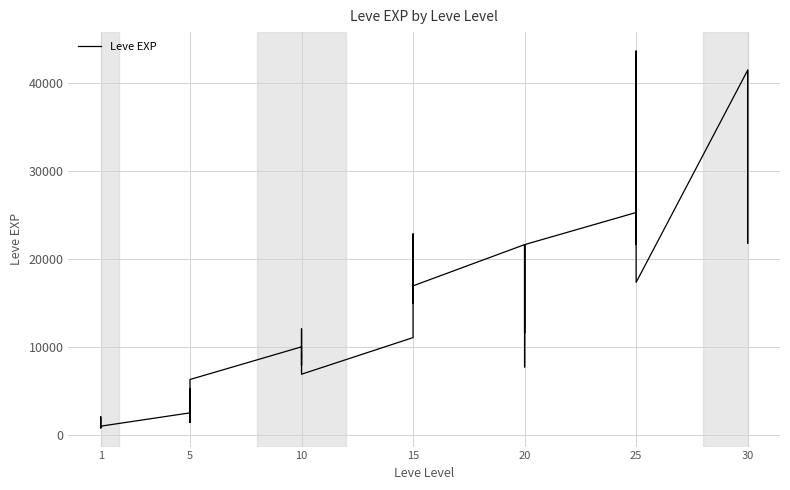

Reading right to left, list all the values displayed in this chart.

41410	21740	41410	41410	17310	43600	36390	26160	21650	25250	21600	7710	21600	17120	11560	21600	16920	16920	22790	14920	22790	11040	6880	8930	7880	12030	8930	9990	6280	3600	1420	5220	1420	2490	980	800	1330	1330	2040	800